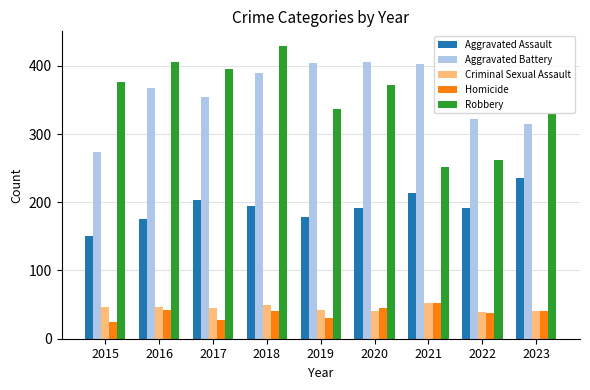

Rank the categories by Robbery value from highest to lowest.

2018, 2016, 2017, 2015, 2020, 2019, 2023, 2022, 2021